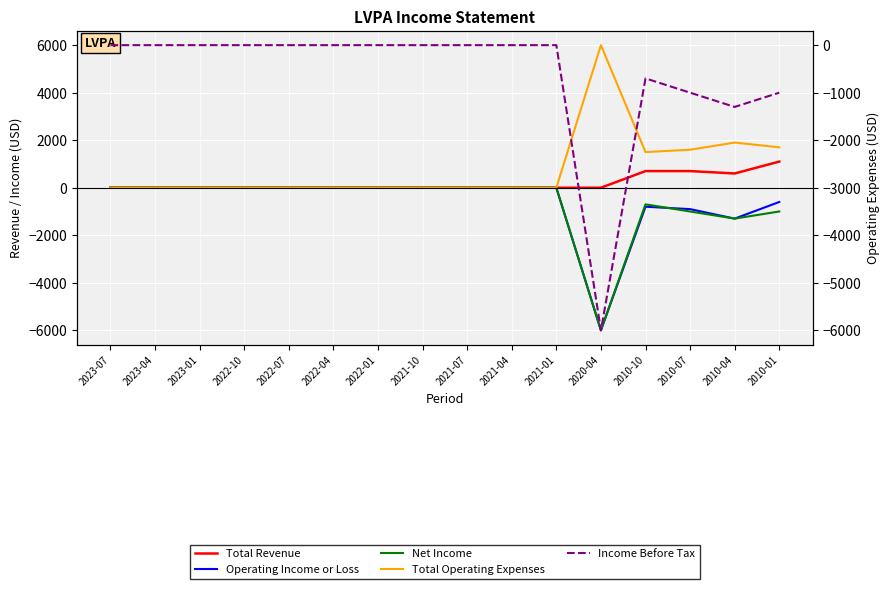

In Net Income, how many points are lower than both neighbors (excluding endpoints)?

2